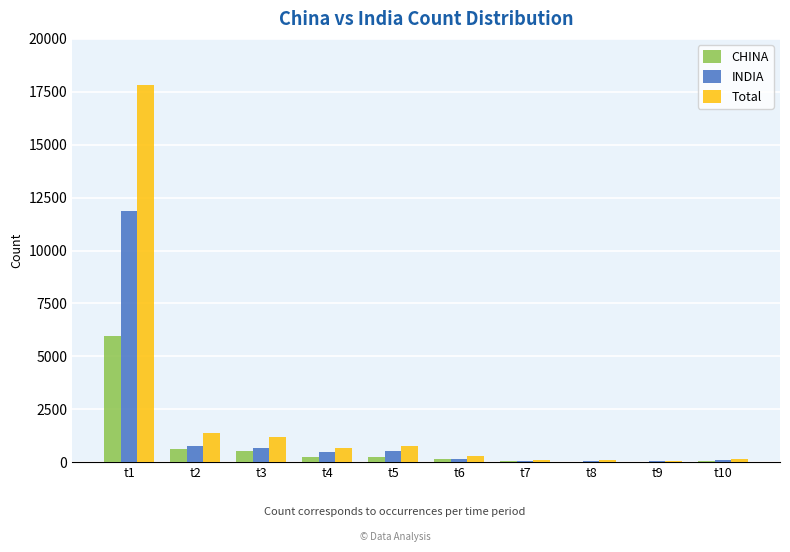

What is the maximum value for INDIA?

11855